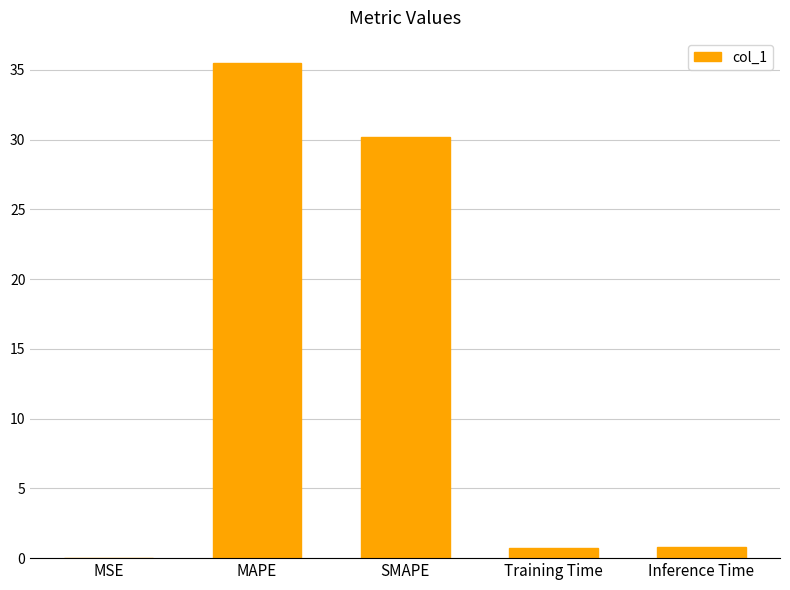

Which has a higher value, SMAPE or Inference Time?

SMAPE